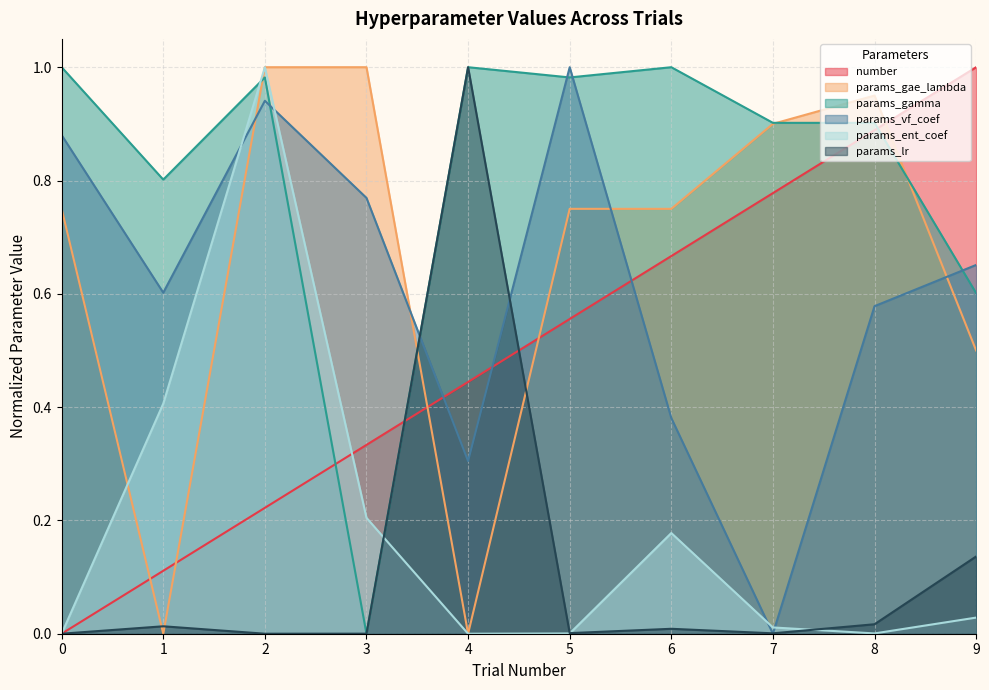

What is the average value of the params_gamma series?

0.8